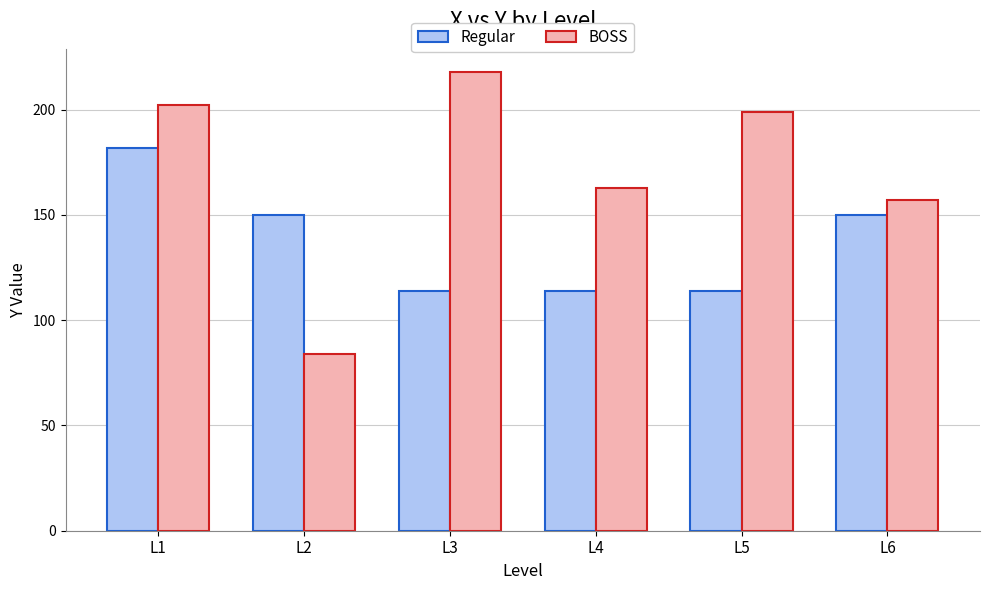

At which category is the sum across all series the highest?

L1